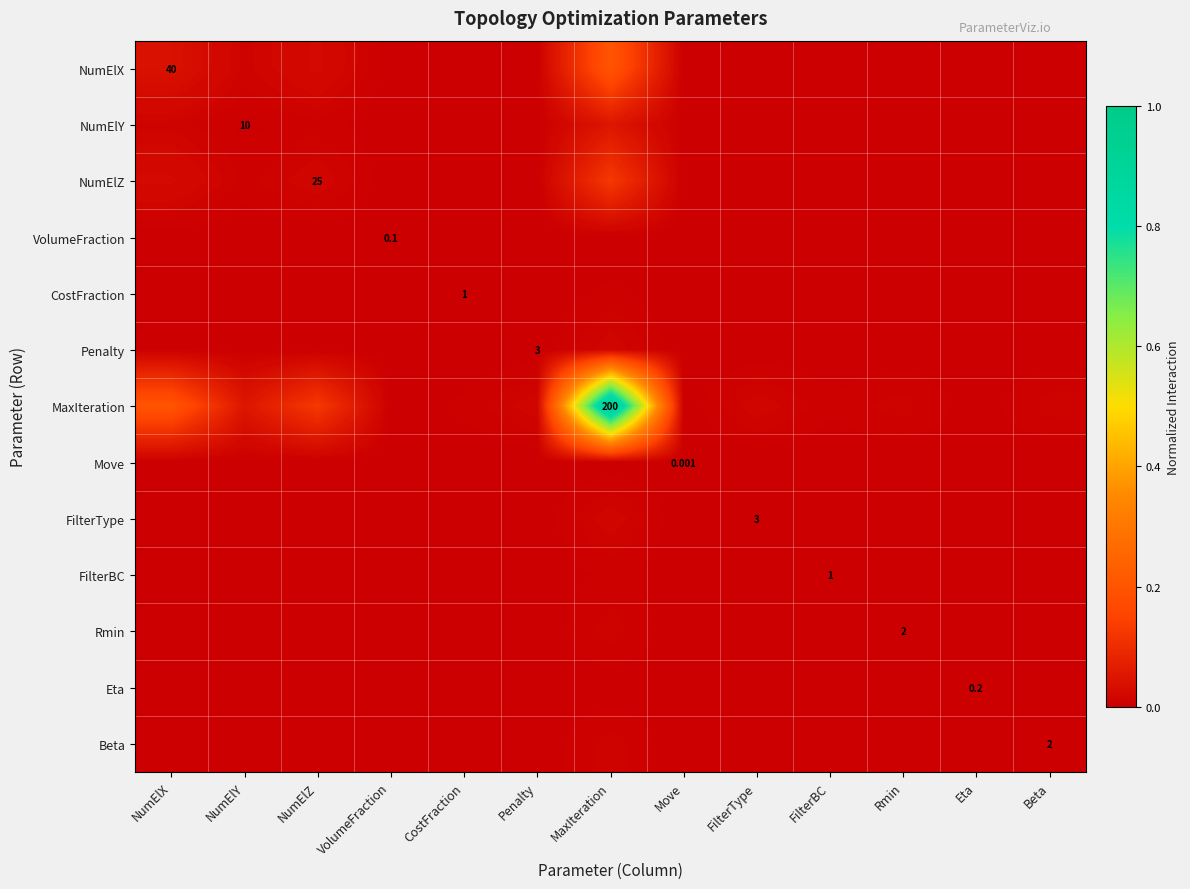

What is the maximum value shown in the chart?

1.0